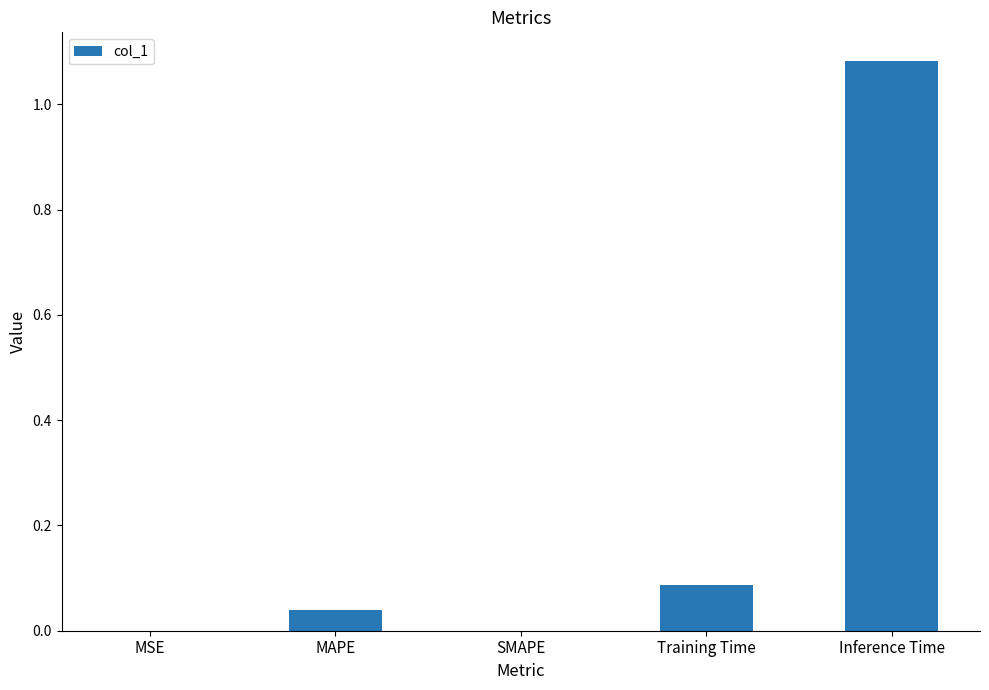

Which label corresponds to the largest value in the chart?

Inference Time